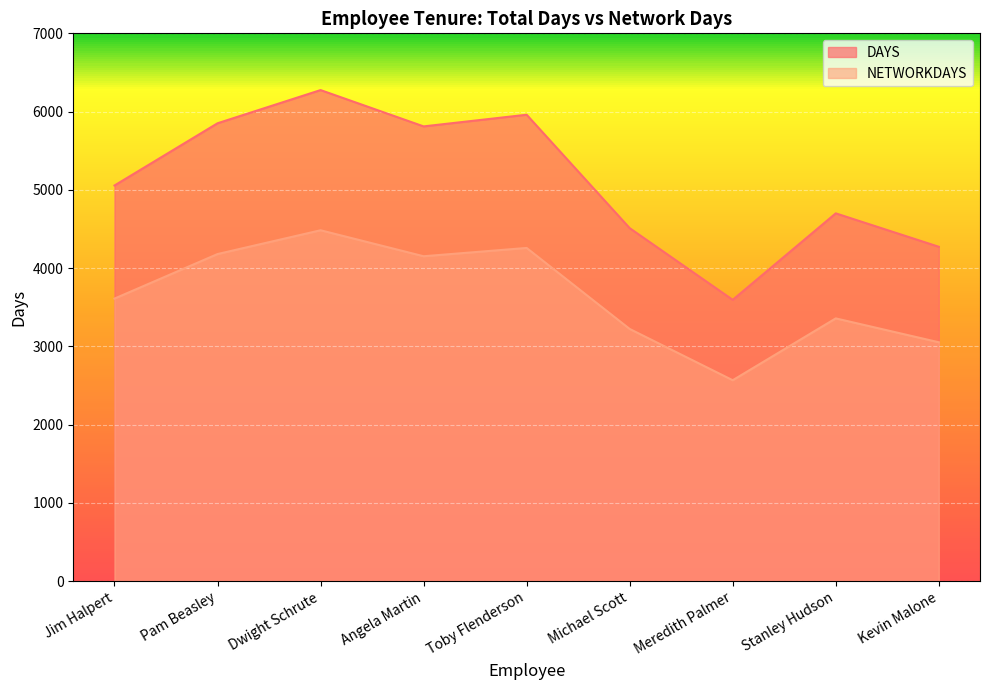

List the labels in order of NETWORKDAYS value, smallest first.

Meredith Palmer, Kevin Malone, Michael Scott, Stanley Hudson, Jim Halpert, Angela Martin, Pam Beasley, Toby Flenderson, Dwight Schrute